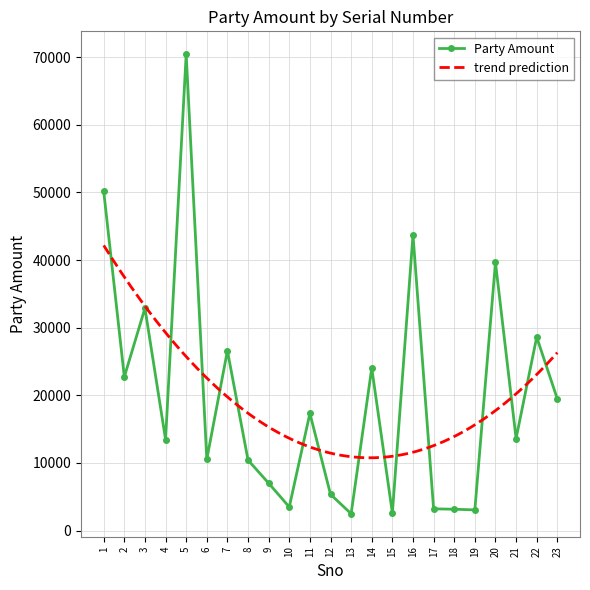

At which category does the data reach its first local peak?

3